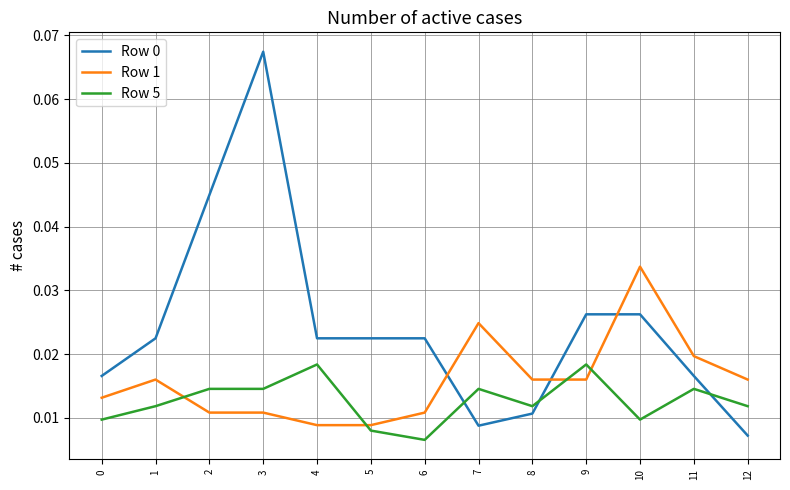

Does the chart have visible grid lines?

Yes